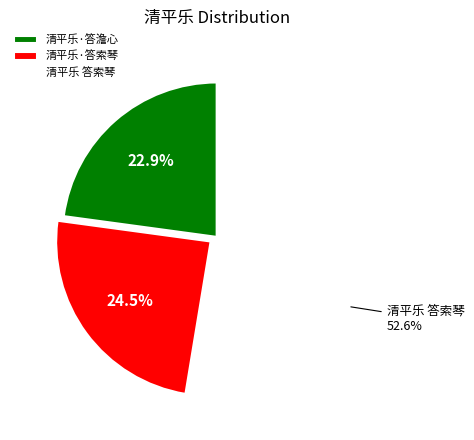

How many segments does this pie chart have?

3